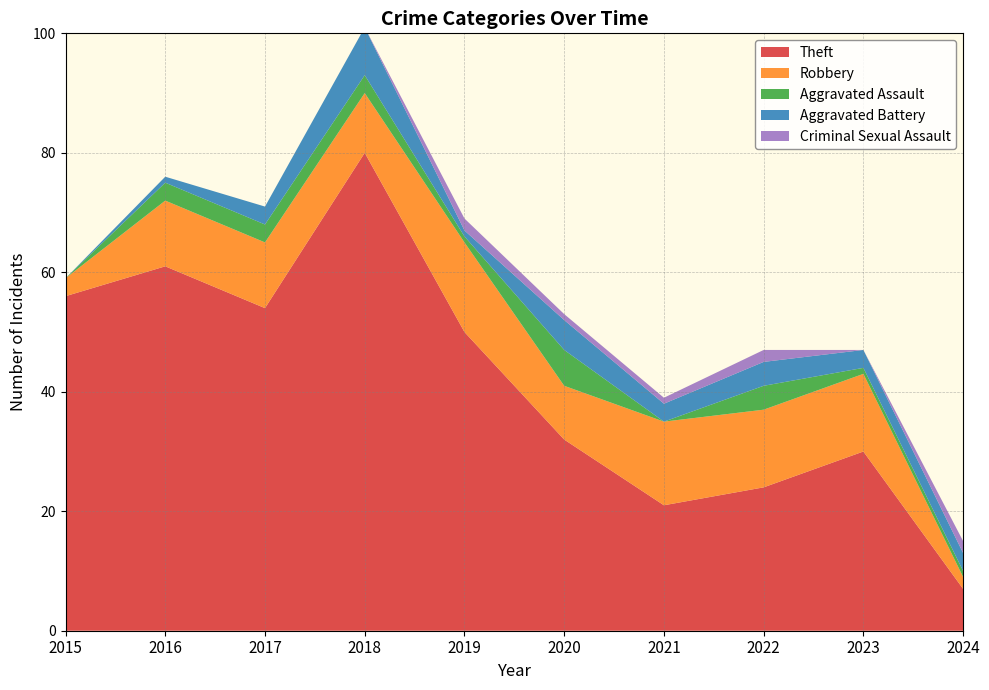

Reading left to right, extract all data points from this chart.

Theft: 56	61	54	80	50	32	21	24	30	7
Robbery: 3	11	11	10	15	9	14	13	13	2
Aggravated Assault: 0	3	3	3	1	6	0	4	1	1
Aggravated Battery: 0	1	3	8	1	5	3	4	3	3
Criminal Sexual Assault: 0	0	0	0	2	1	1	2	0	2